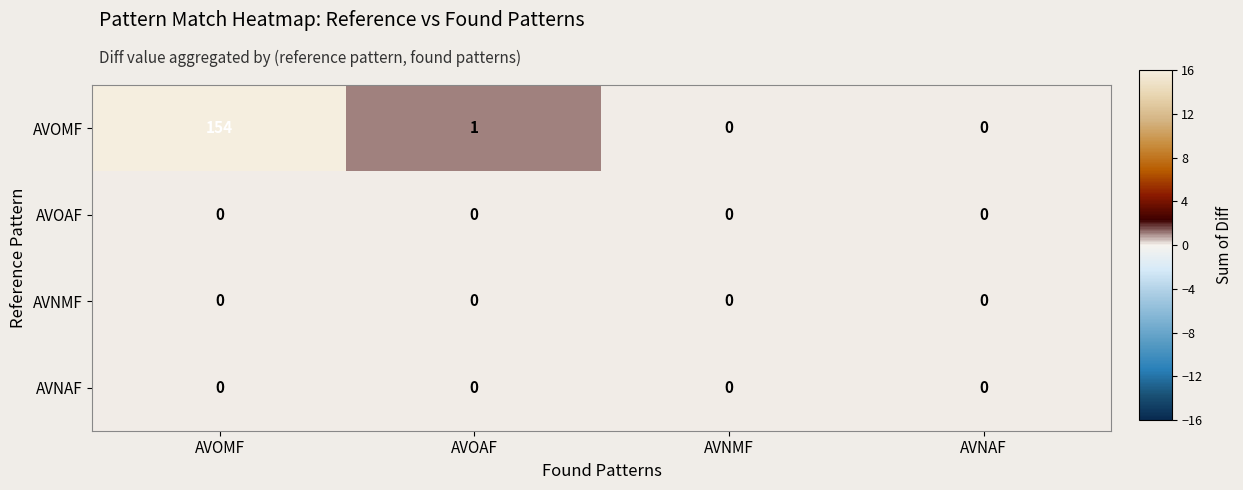

Which category has the highest value across all series?

AVOMF